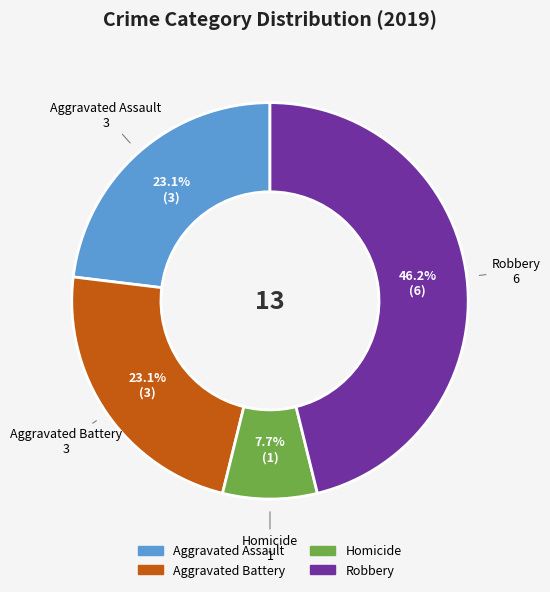

Do Aggravated Battery and Robbery together represent more than half of the pie?

Yes